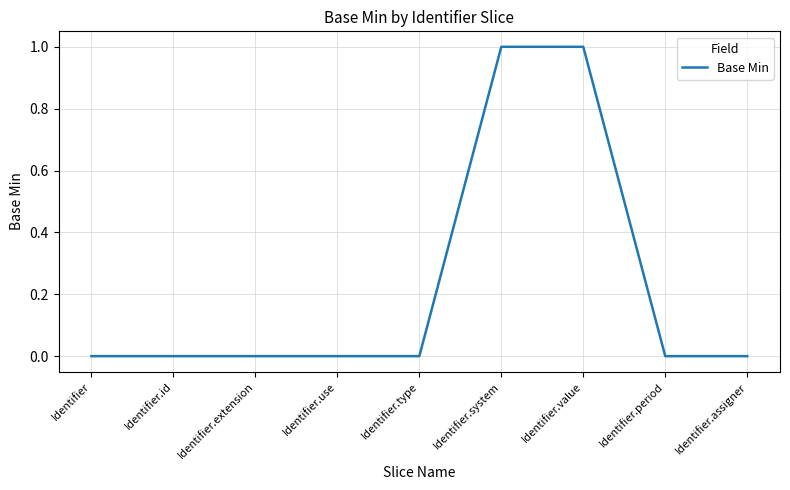

Between Identifier.type and Identifier.system, which is larger?

Identifier.system